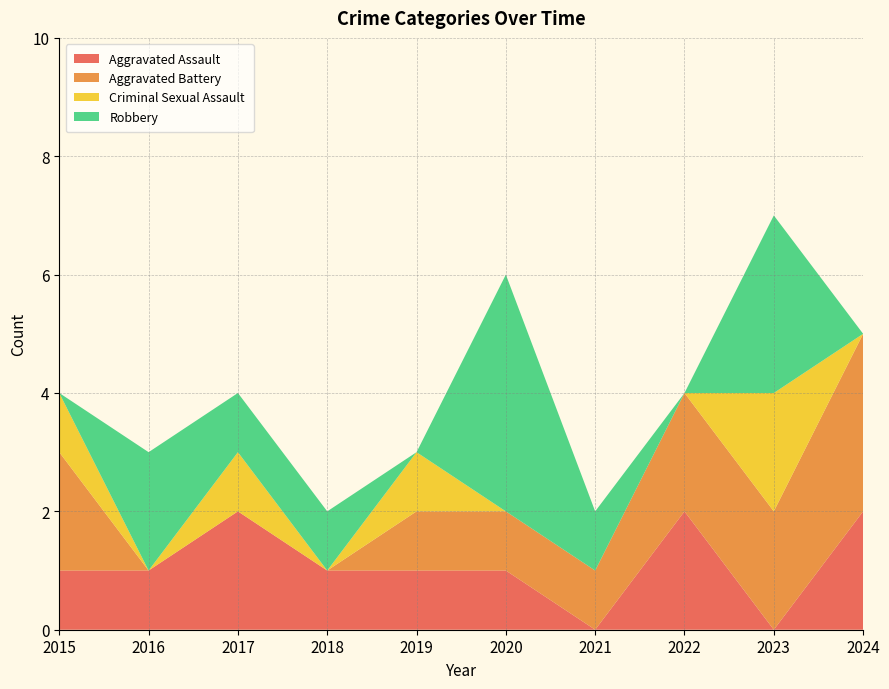

Reading left to right, what are all the values shown in this chart?

Aggravated Assault: 1	1	2	1	1	1	0	2	0	2
Aggravated Battery: 2	0	0	0	1	1	1	2	2	3
Criminal Sexual Assault: 1	0	1	0	1	0	0	0	2	0
Robbery: 0	2	1	1	0	4	1	0	3	0